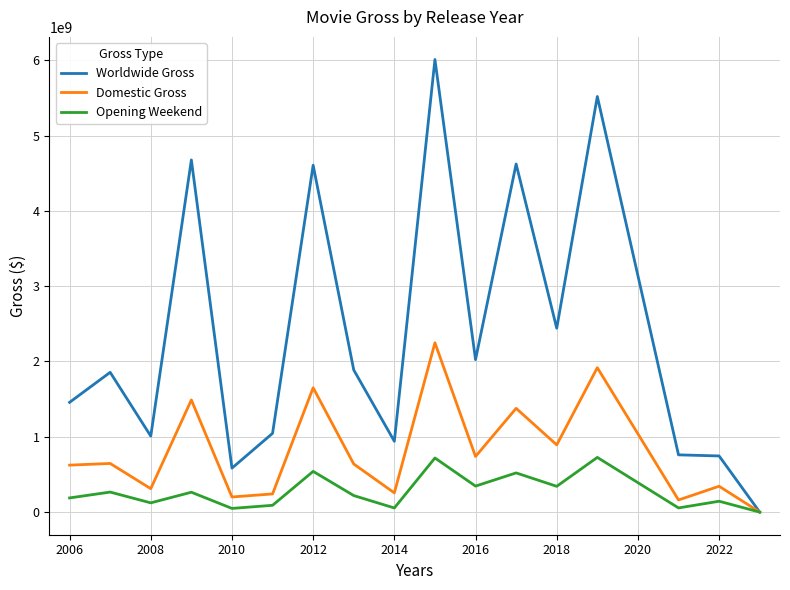

Which series has the largest total across all categories?

Worldwide Gross